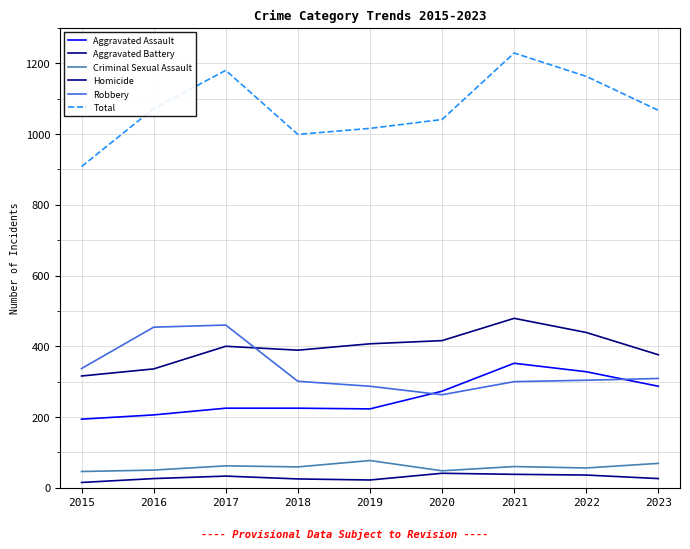

True or false: Homicide and Aggravated Battery intersect in this chart.

False